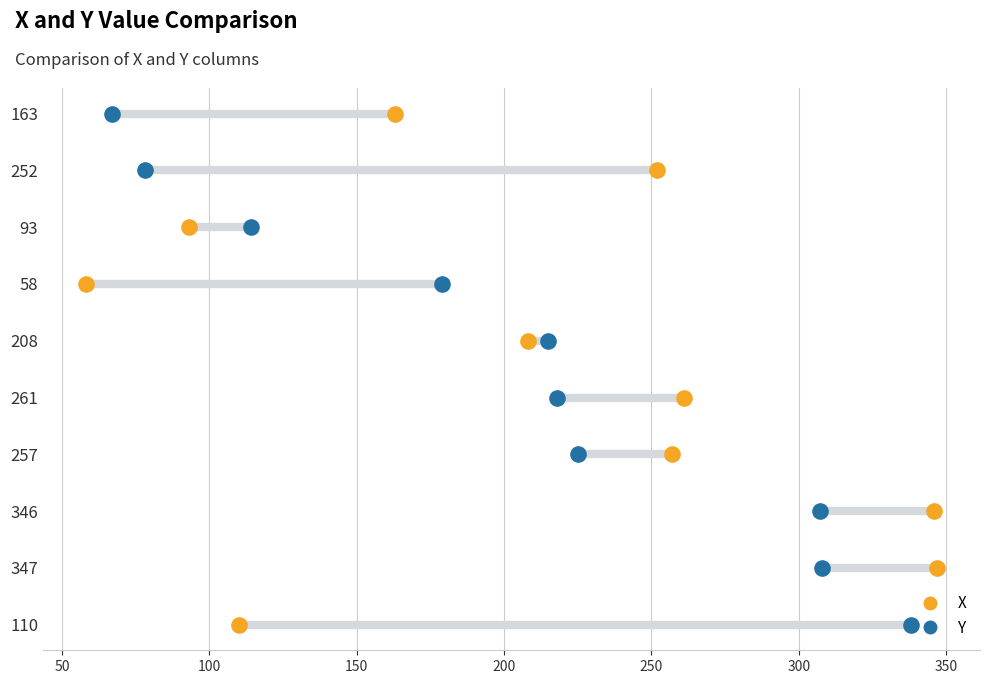

Which series reaches the minimum Y coordinate?

X